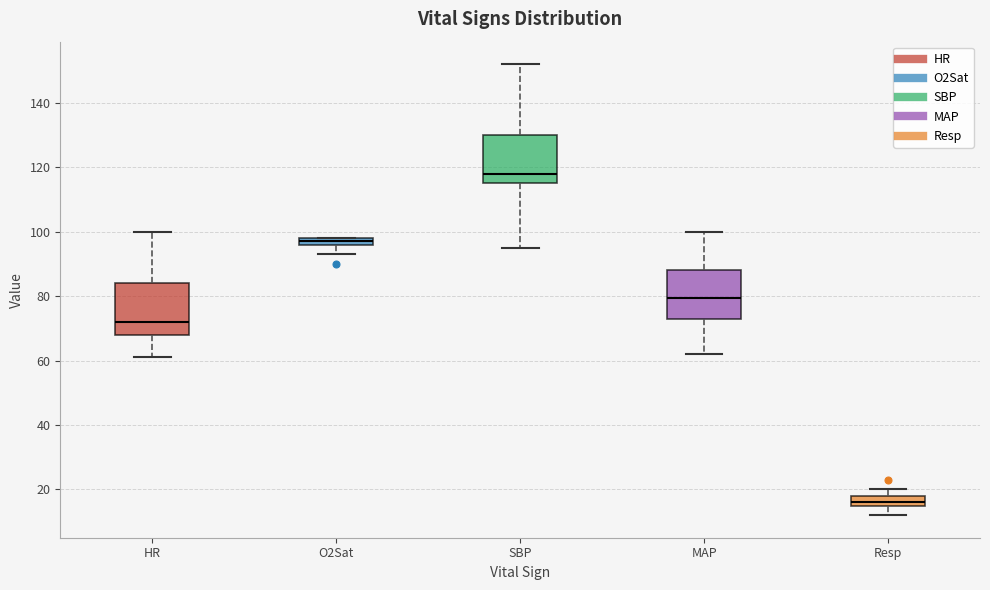

Which box has the lowest median line?

Resp